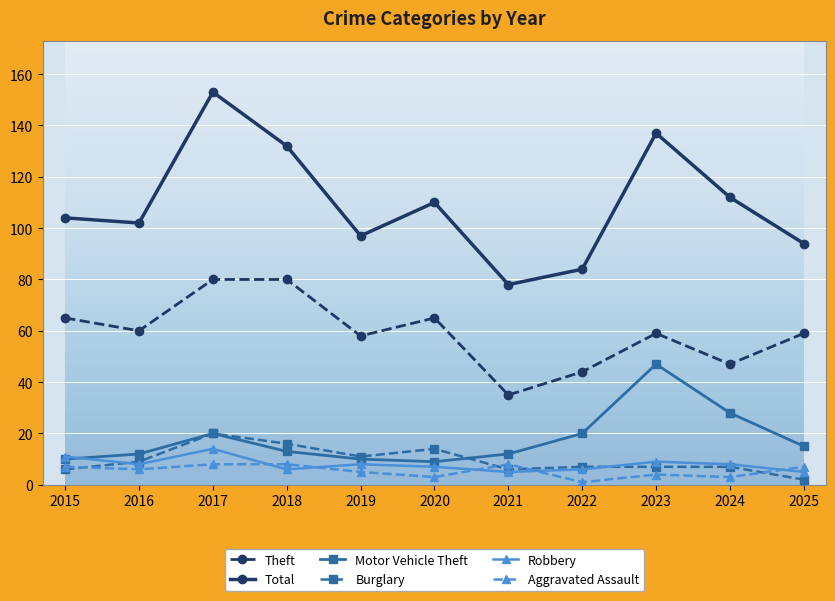

What is the difference between the maximum and minimum values in the Aggravated Assault series?

7